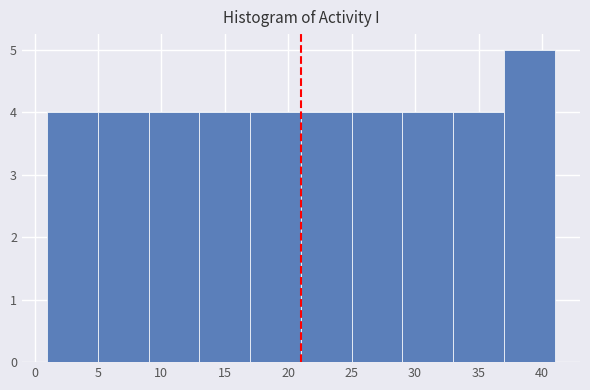

Which range on the x-axis has the tallest bar?

37 to 41